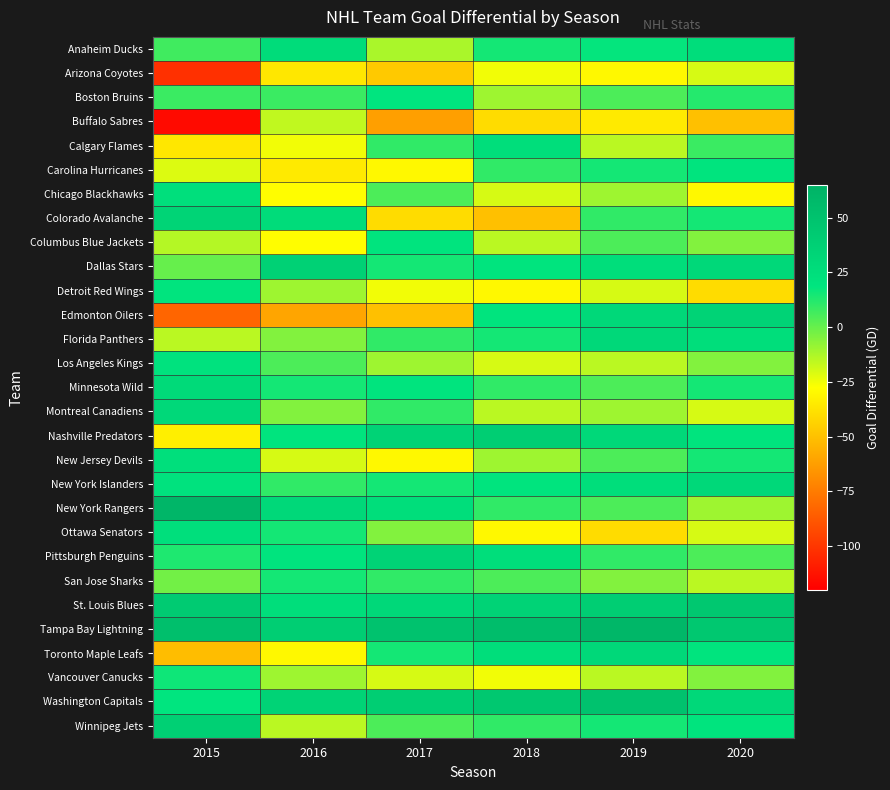

Reading right to left, list all the values displayed in this chart.

Anaheim Ducks: 2020=26	2019=18	2018=15	2017=-12	2016=27	2015=7
Arizona Coyotes: 2020=-20	2019=-30	2018=-25	2017=-47	2016=-36	2015=-102
Boston Bruins: 2020=12	2019=5	2018=-10	2017=19	2016=8	2015=8
Buffalo Sabres: 2020=-50	2019=-35	2018=-40	2017=-62	2016=-16	2015=-116
Calgary Flames: 2020=8	2019=-15	2018=25	2017=10	2016=-25	2015=-36
Carolina Hurricanes: 2020=20	2019=15	2018=10	2017=-30	2016=-35	2015=-21
Chicago Blackhawks: 2020=-30	2019=-10	2018=-20	2017=5	2016=-28	2015=24
Colorado Avalanche: 2020=15	2019=10	2018=-50	2017=-40	2016=27	2015=34
Columbus Blue Jackets: 2020=-5	2019=5	2018=-15	2017=20	2016=-28	2015=-14
Dallas Stars: 2020=30	2019=25	2018=20	2017=15	2016=37	2015=0
Detroit Red Wings: 2020=-40	2019=-20	2018=-30	2017=-25	2016=-10	2015=20
Edmonton Oilers: 2020=35	2019=30	2018=20	2017=-50	2016=-60	2015=-83
Florida Panthers: 2020=25	2019=30	2018=15	2017=10	2016=-5	2015=-15
Los Angeles Kings: 2020=-5	2019=-15	2018=-20	2017=-10	2016=5	2015=21
Minnesota Wild: 2020=15	2019=5	2018=10	2017=20	2016=15	2015=29
Montreal Canadiens: 2020=-20	2019=-10	2018=-15	2017=10	2016=-5	2015=30
Nashville Predators: 2020=20	2019=30	2018=40	2017=35	2016=20	2015=-33
New Jersey Devils: 2020=15	2019=5	2018=-10	2017=-30	2016=-20	2015=24
New York Islanders: 2020=30	2019=25	2018=20	2017=15	2016=10	2015=21
New York Rangers: 2020=-10	2019=5	2018=10	2017=25	2016=30	2015=61
Ottawa Senators: 2020=-20	2019=-40	2018=-30	2017=-5	2016=15	2015=24
Pittsburgh Penguins: 2020=5	2019=10	2018=25	2017=35	2016=20	2015=13
San Jose Sharks: 2020=-15	2019=-5	2018=5	2017=10	2016=15	2015=-2
St. Louis Blues: 2020=45	2019=40	2018=35	2017=30	2016=25	2015=42
Tampa Bay Lightning: 2020=45	2019=60	2018=55	2017=50	2016=40	2015=53
Toronto Maple Leafs: 2020=20	2019=30	2018=25	2017=15	2016=-30	2015=-51
Vancouver Canucks: 2020=-5	2019=-15	2018=-25	2017=-20	2016=-10	2015=16
Washington Capitals: 2020=30	2019=50	2018=45	2017=40	2016=35	2015=19
Winnipeg Jets: 2020=20	2019=15	2018=10	2017=5	2016=-15	2015=38